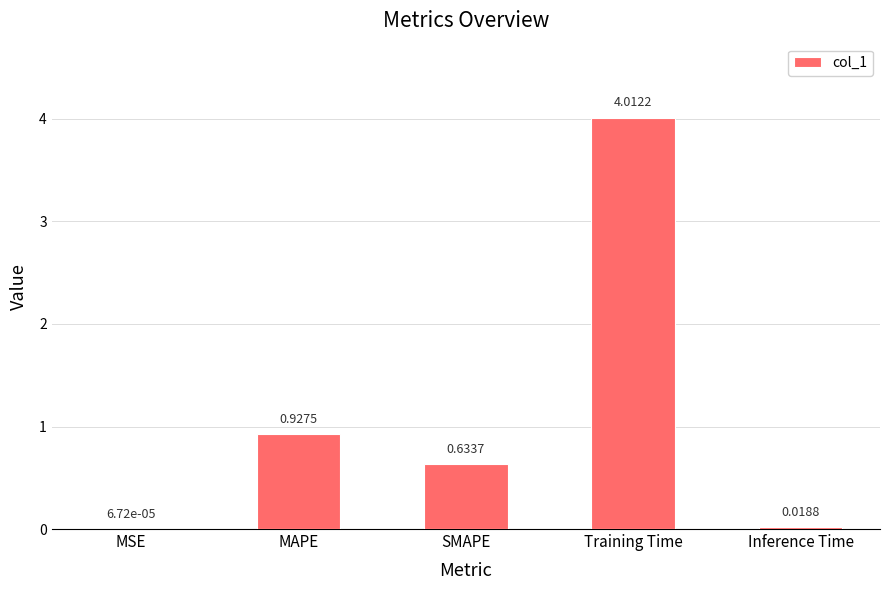

At which label is the value closest to 2?

MAPE